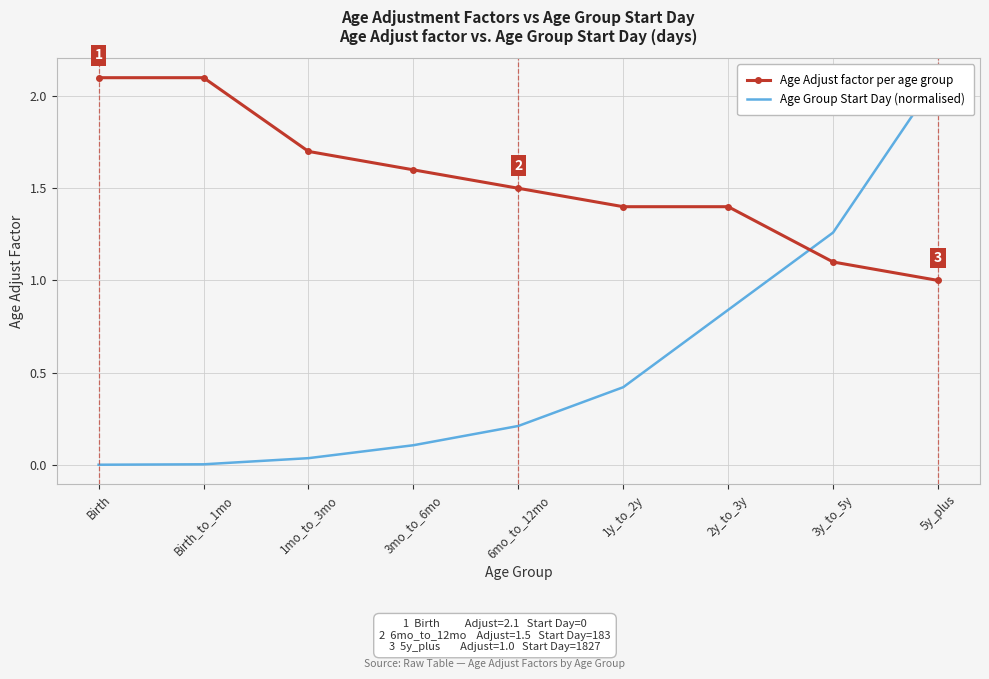

True or false: Age Group Start Day (normalised) and Age Adjust factor per age group intersect in this chart.

True